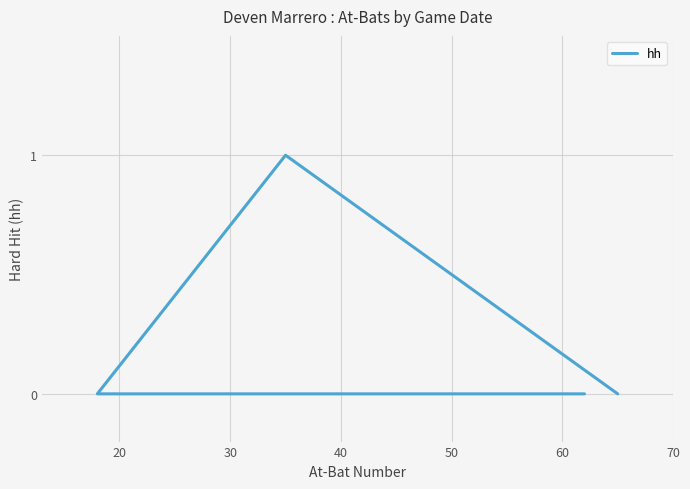

What is the sum of the values at 30 and 20?

1